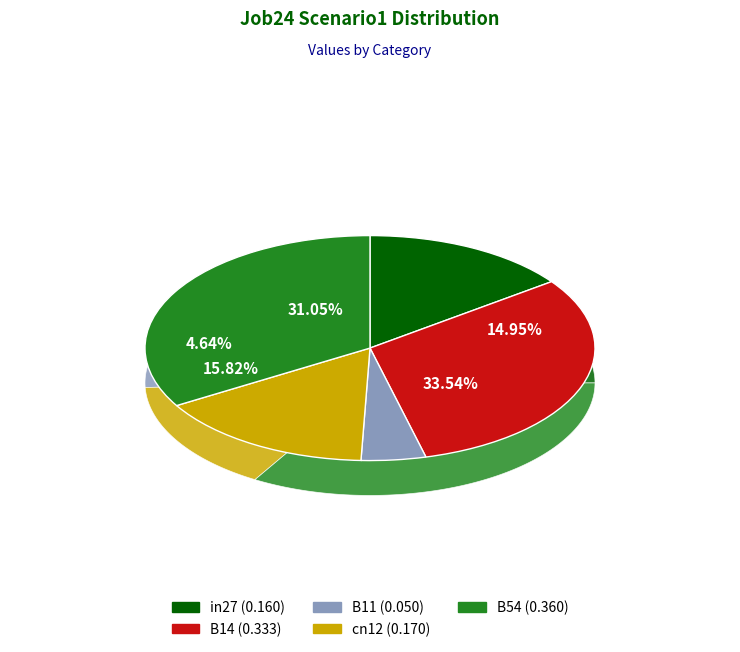

To the nearest percent, what is the difference between the largest and smallest slice percentages?

29%